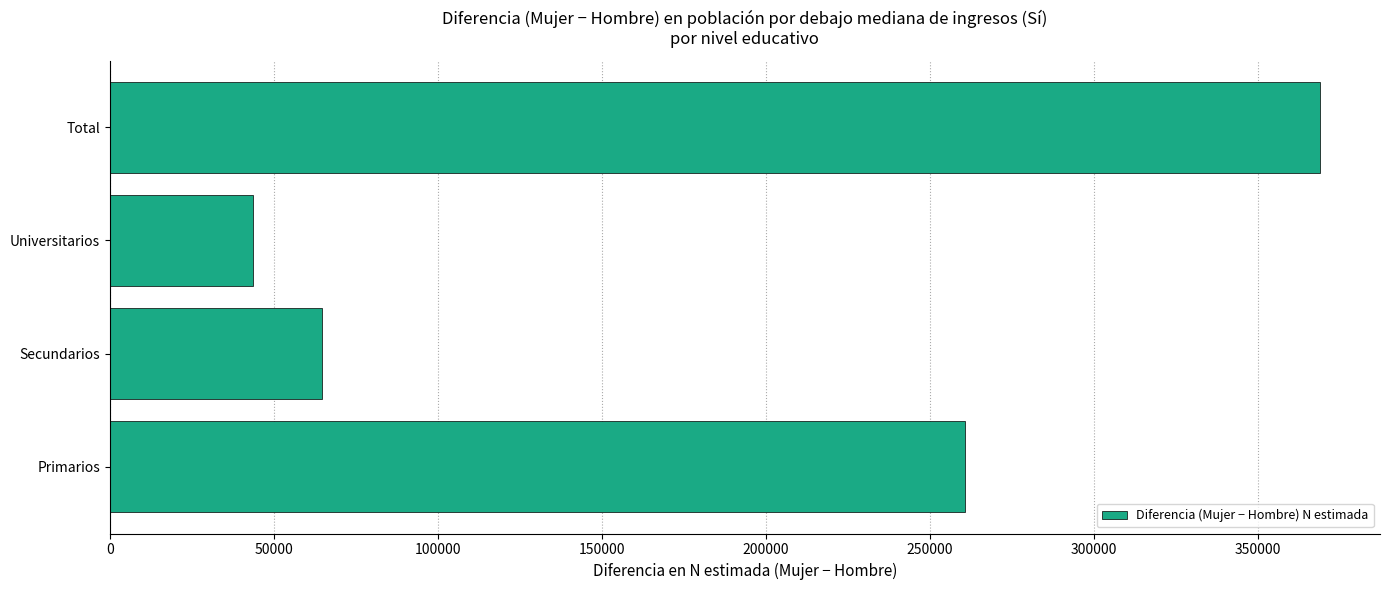

What is the greatest value displayed?

368664